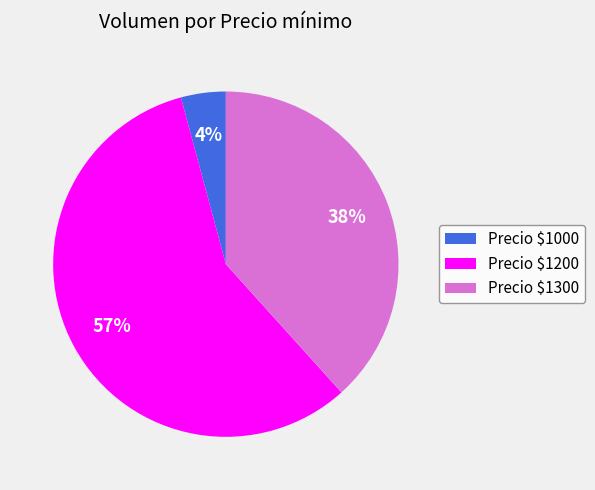

To the nearest percent, what is the average slice percentage?

33%